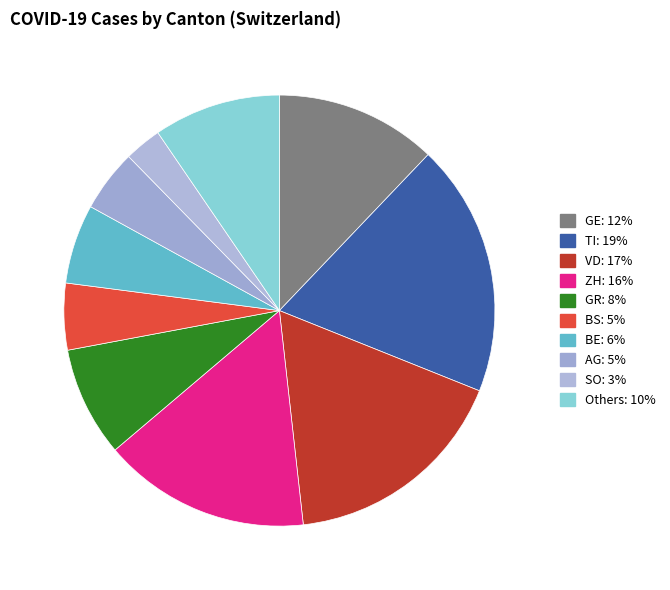

How many slices are in this pie chart?

10